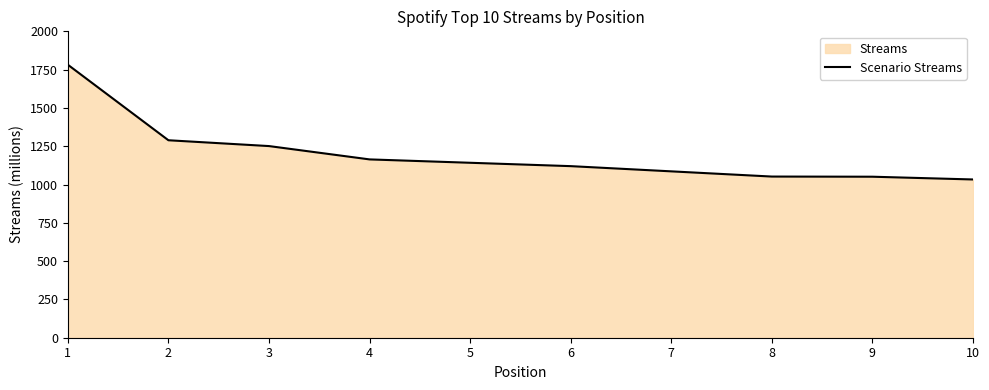

Is it true that the value at 4 is 1164?

True